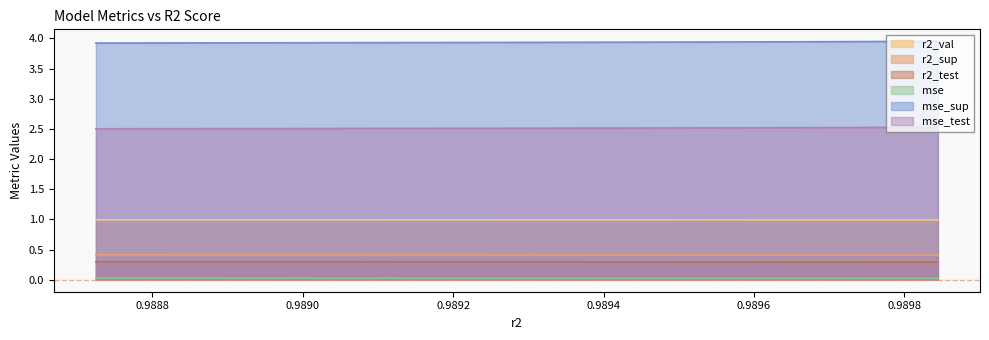

What is the maximum value for mse_sup?

4.0